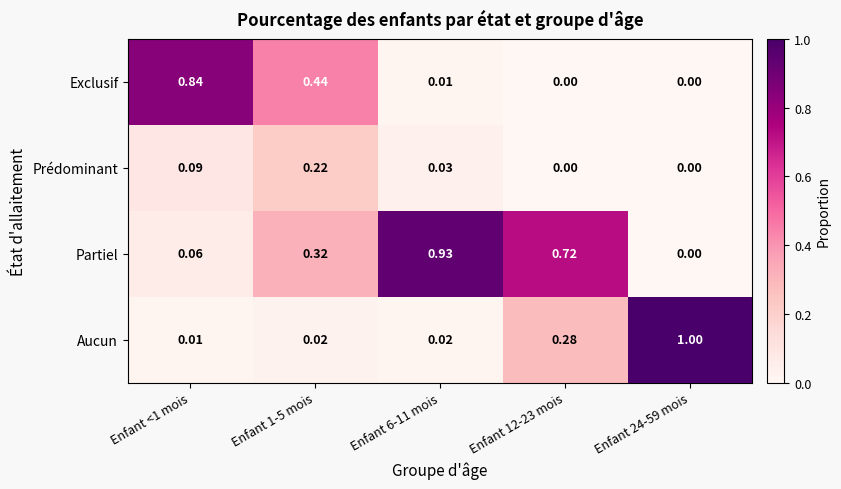

At how many categories does at least one series exceed 0?

5